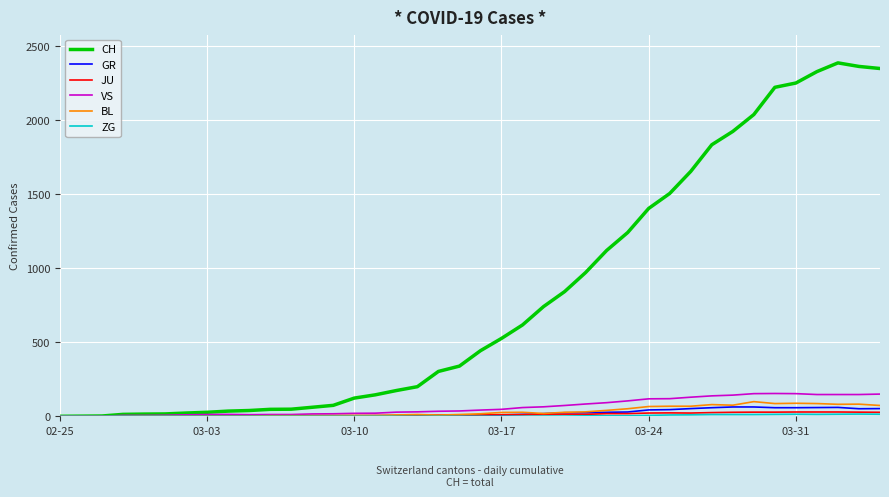

What is the maximum value for JU?

29